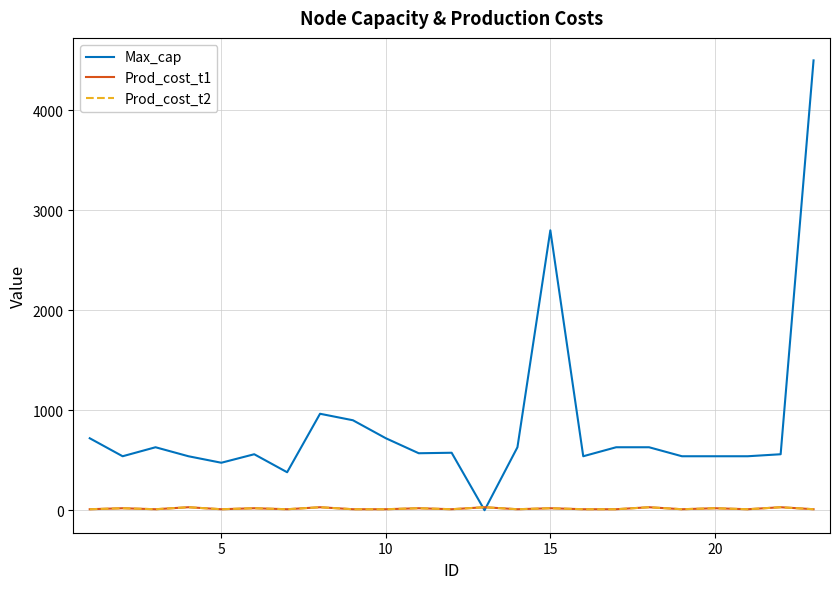

Is this an area chart (filled region under the line)?

No